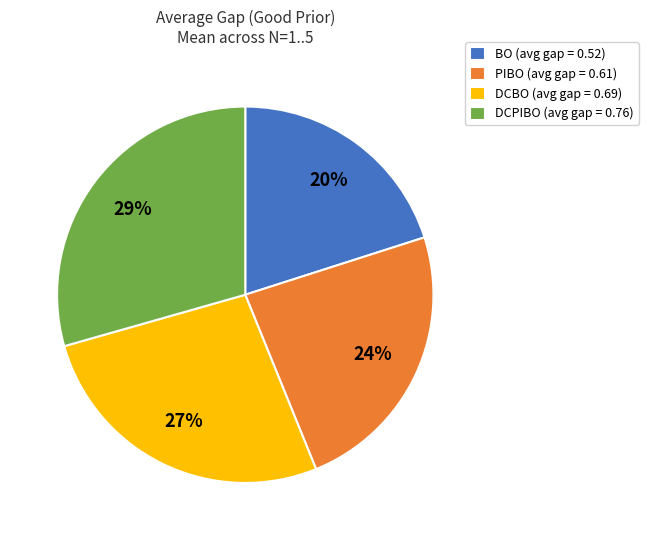

Is PIBO the majority of the pie?

No